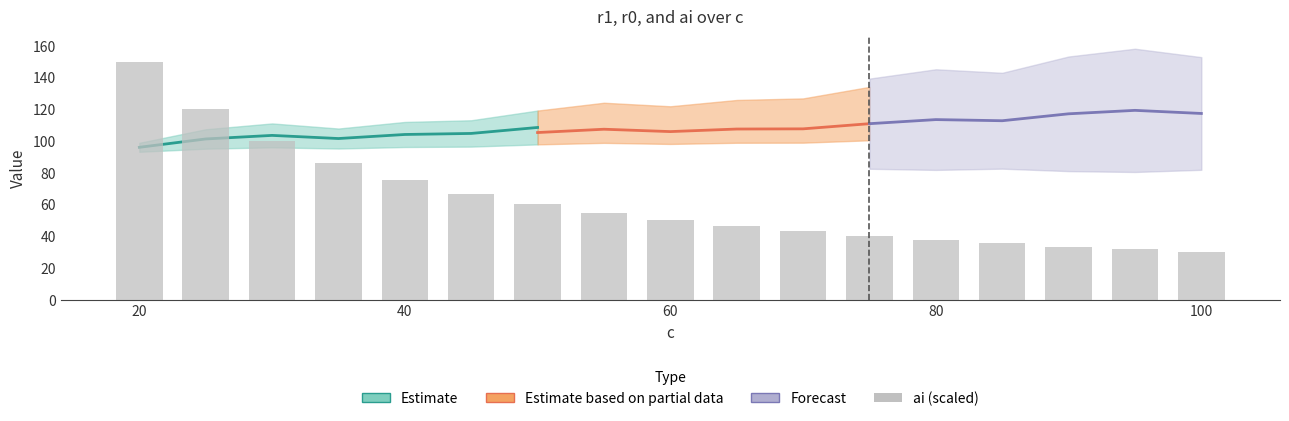

What is the minimum value shown in the chart?

30.0